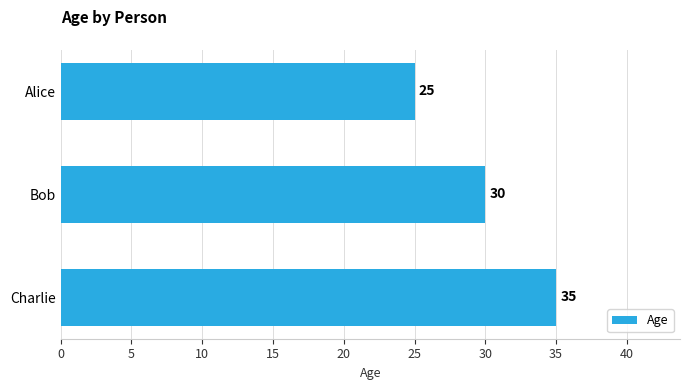

What is the label of the 1st bar from the bottom?

Charlie